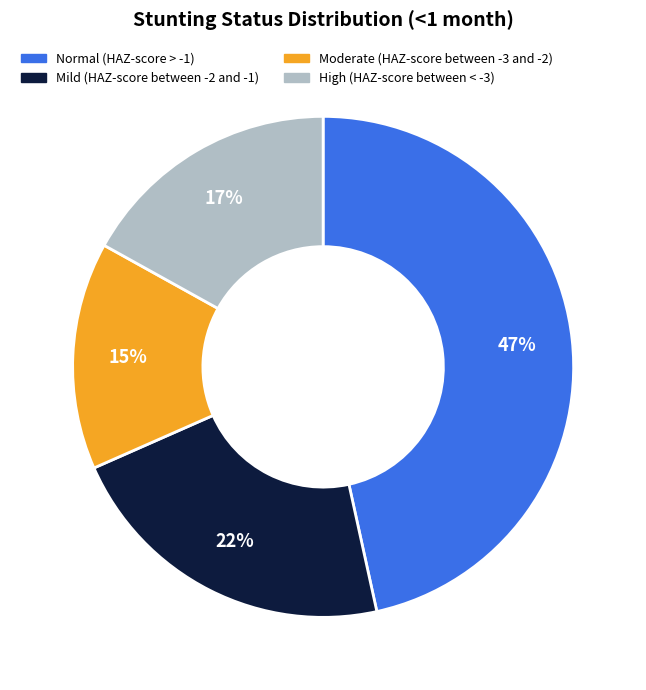

The Mild (HAZ-score between -2 and -1) slice represents 22% of the pie. True or false?

True